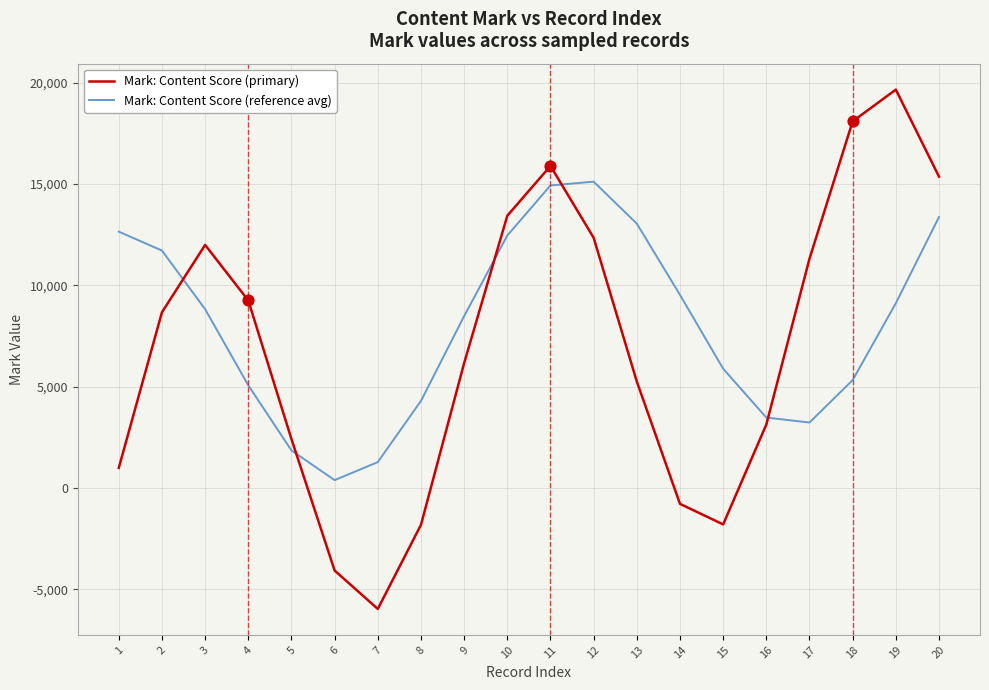

At which category is the sum across all series the highest?

11